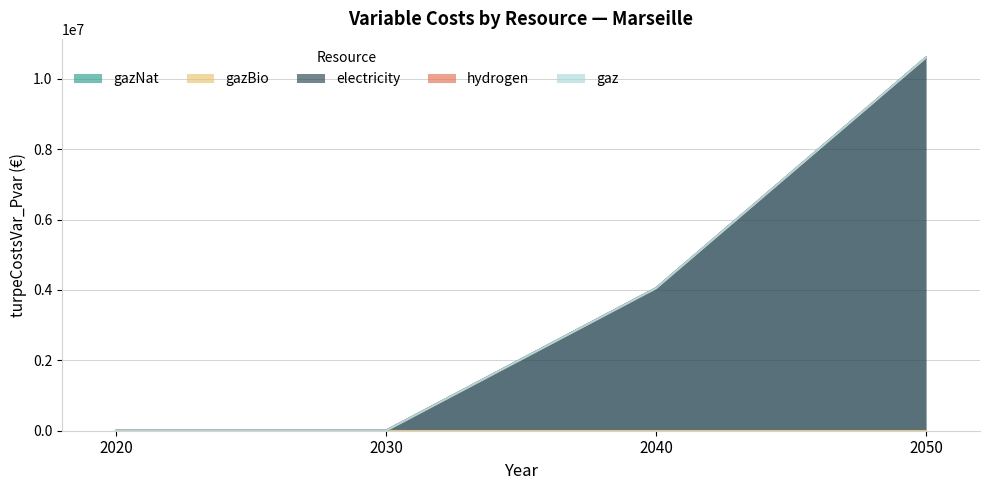

The gazBio series shows 0.0 at 2050. True or false?

True